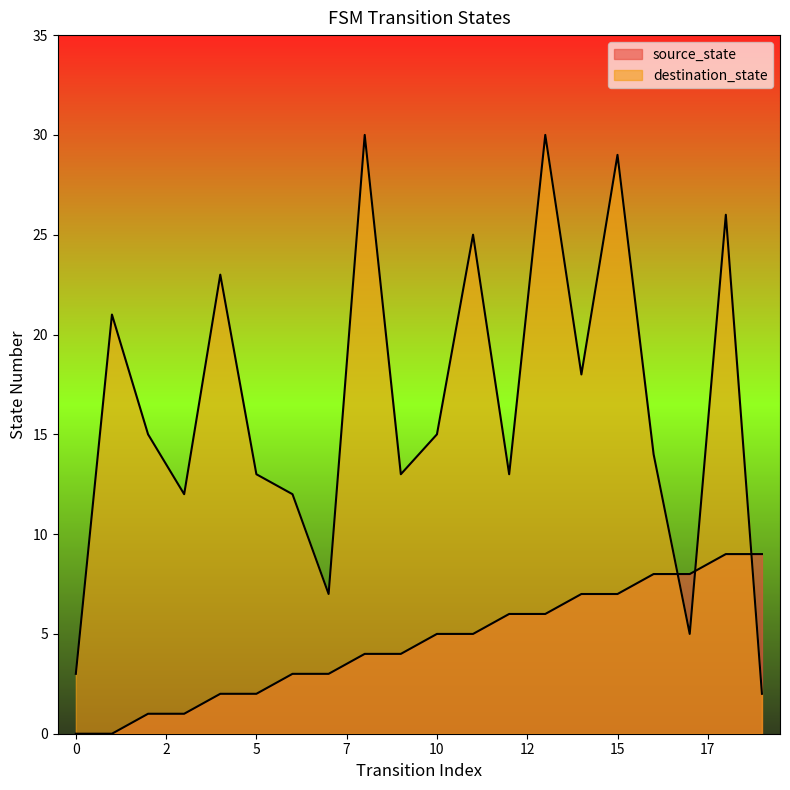

What is the sum of all source_state values?

90